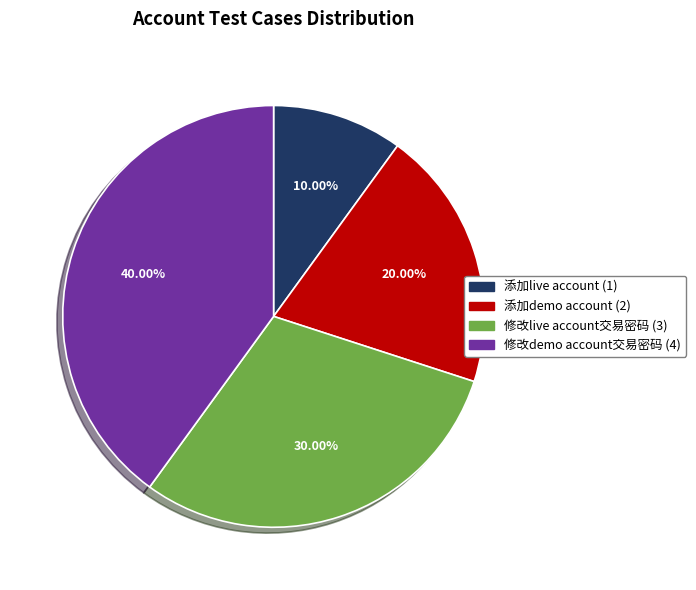

To the nearest percent, what portion does 添加demo account represent?

20%